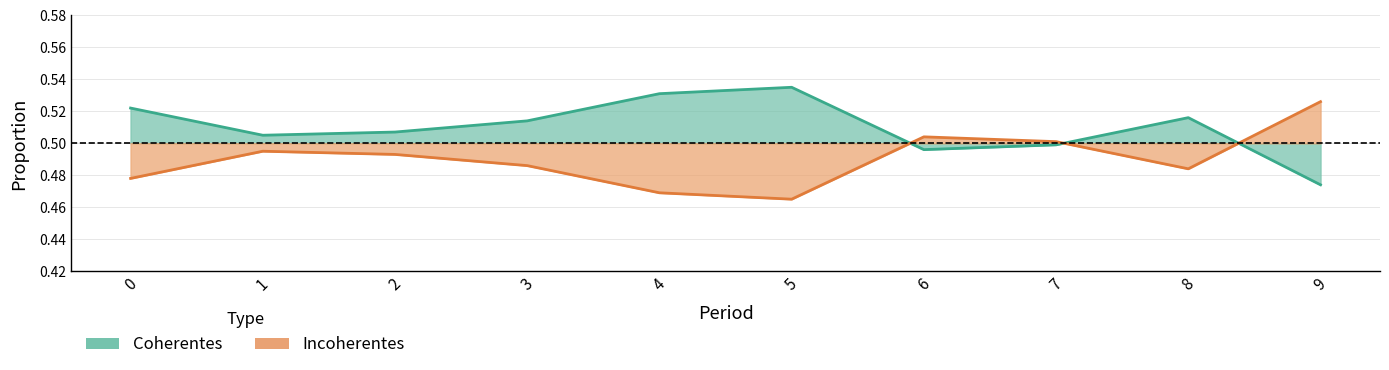

Which series has the largest range (max minus min)?

Coherentes